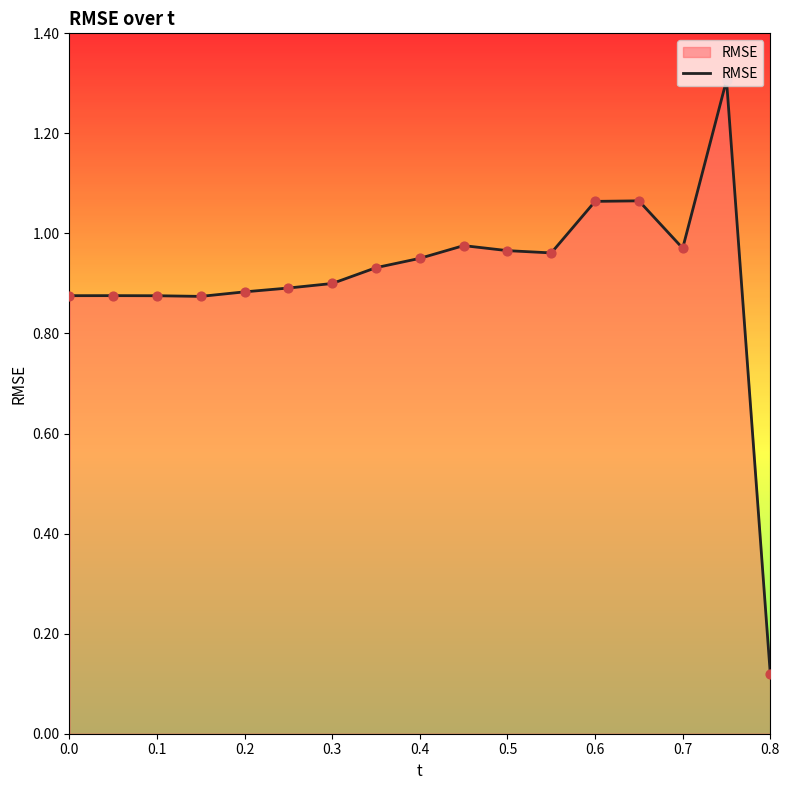

What is the difference between the maximum and minimum values?

1.2